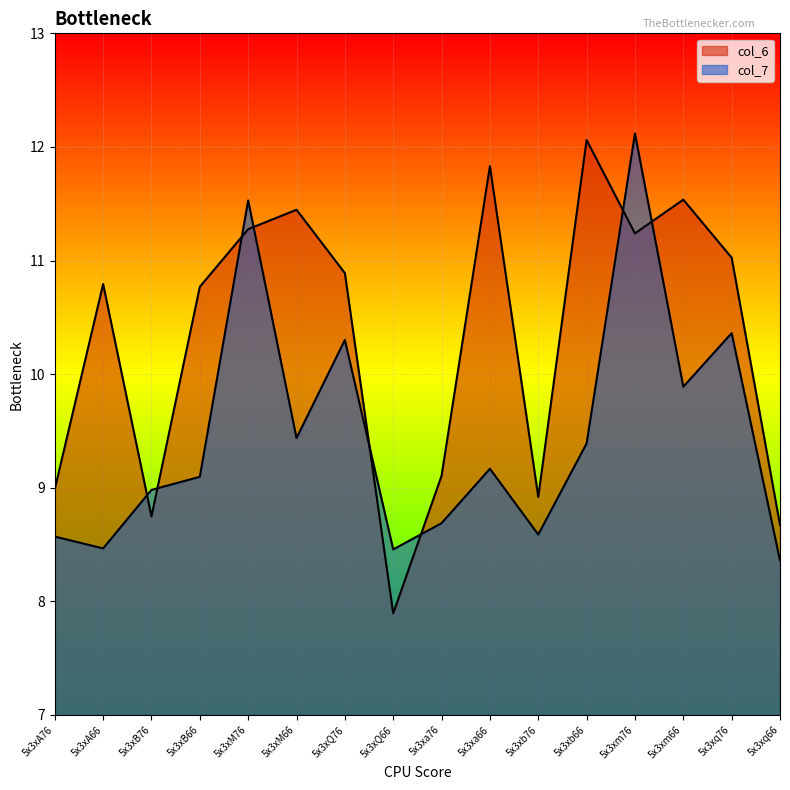

At which category does col_6 reach its first local peak?

5x3xA66